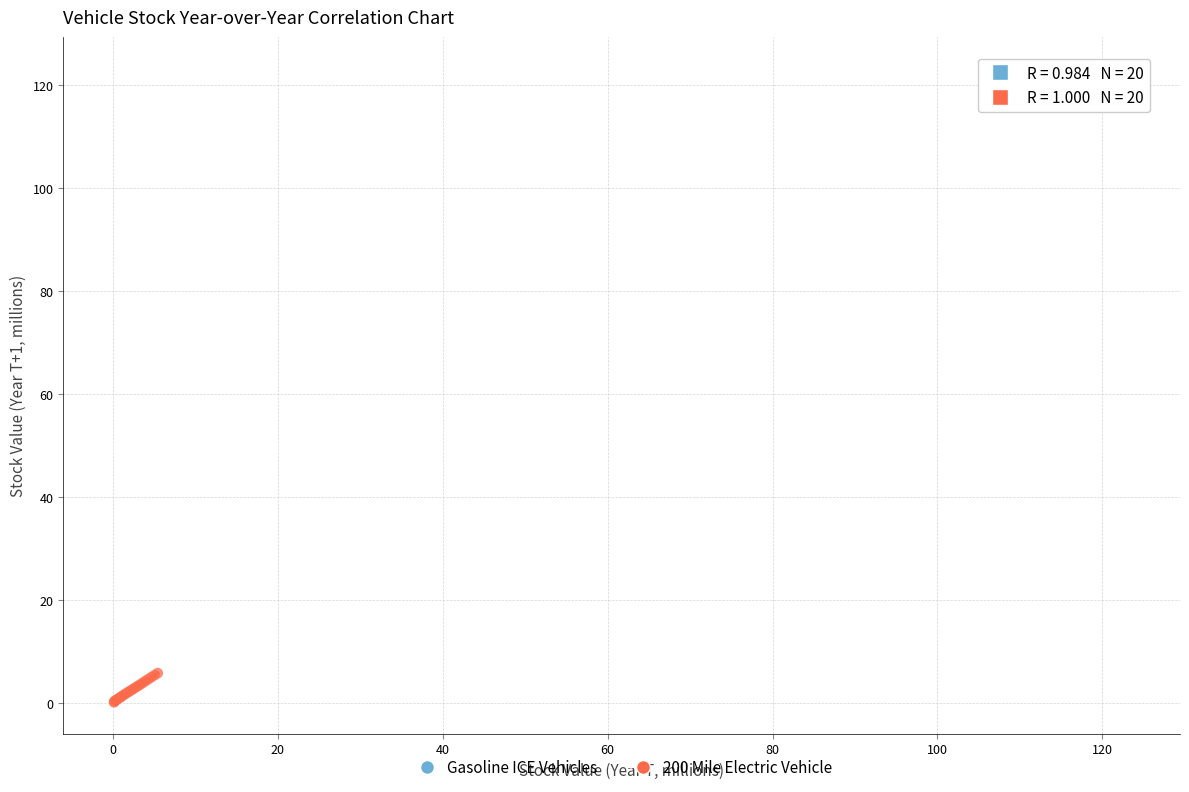

Which series reaches the minimum Y coordinate?

200 Mile Electric Vehicle